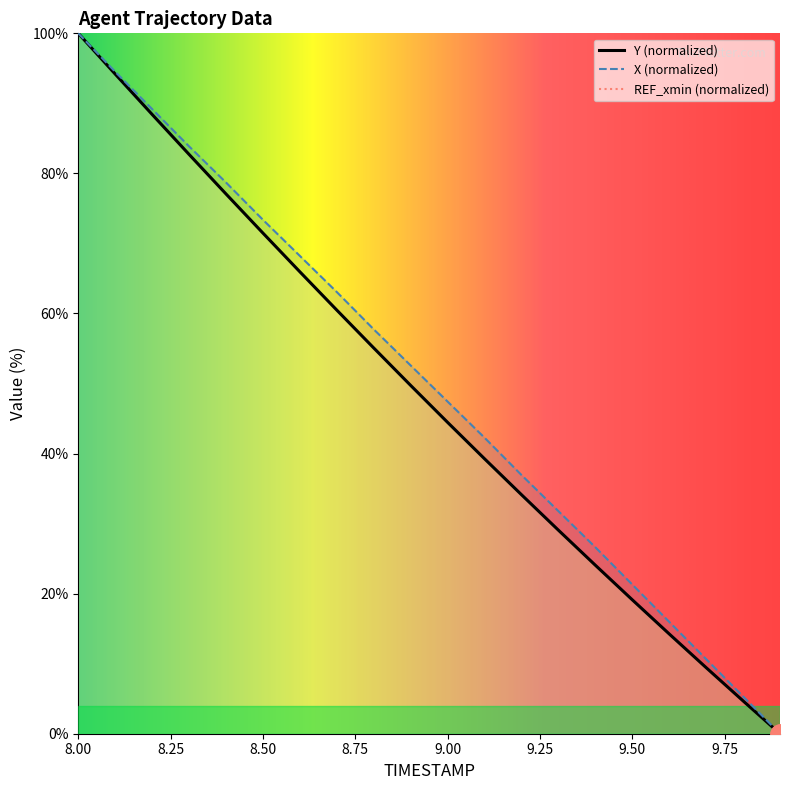

True or false: TIMESTAMP and X cross at least once.

False